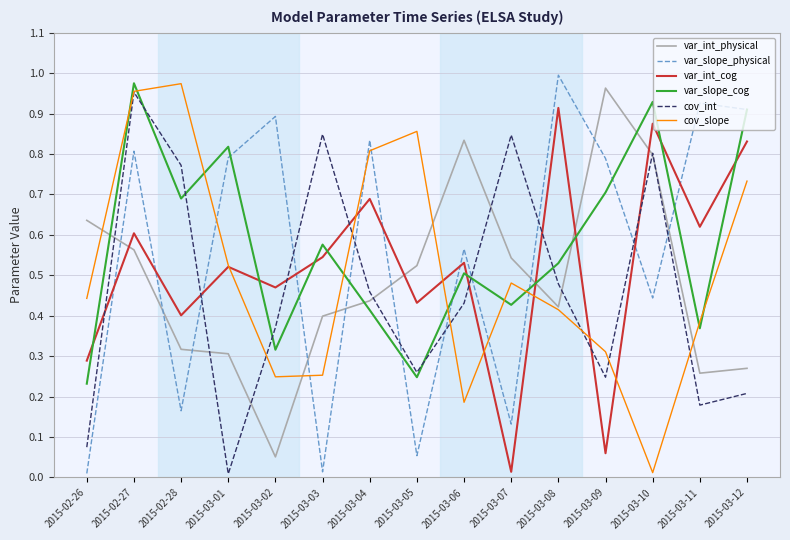

Between 2015-02-26 and 2015-03-11, which series saw the biggest shift?

var_slope_physical